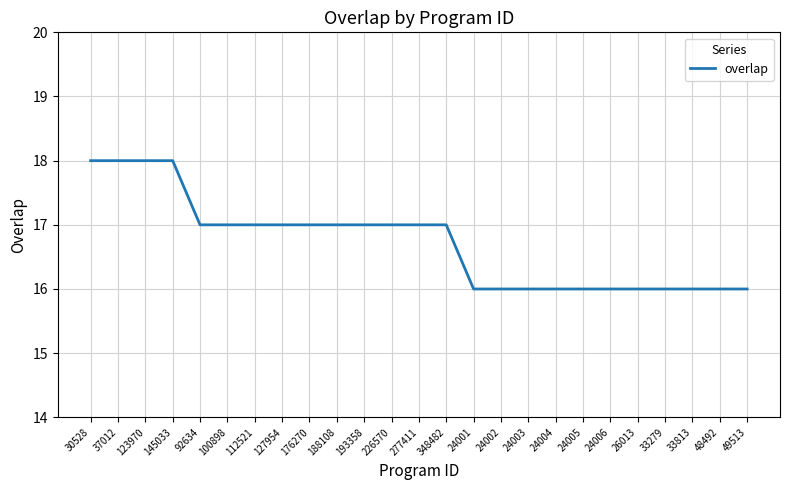

What is the ratio of the value at 348482 to the value at 226570?

1.0